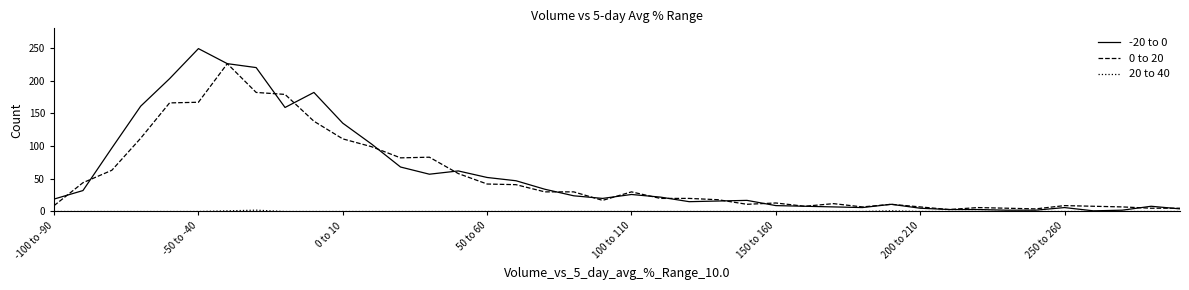

What is the maximum value shown in the chart?

249